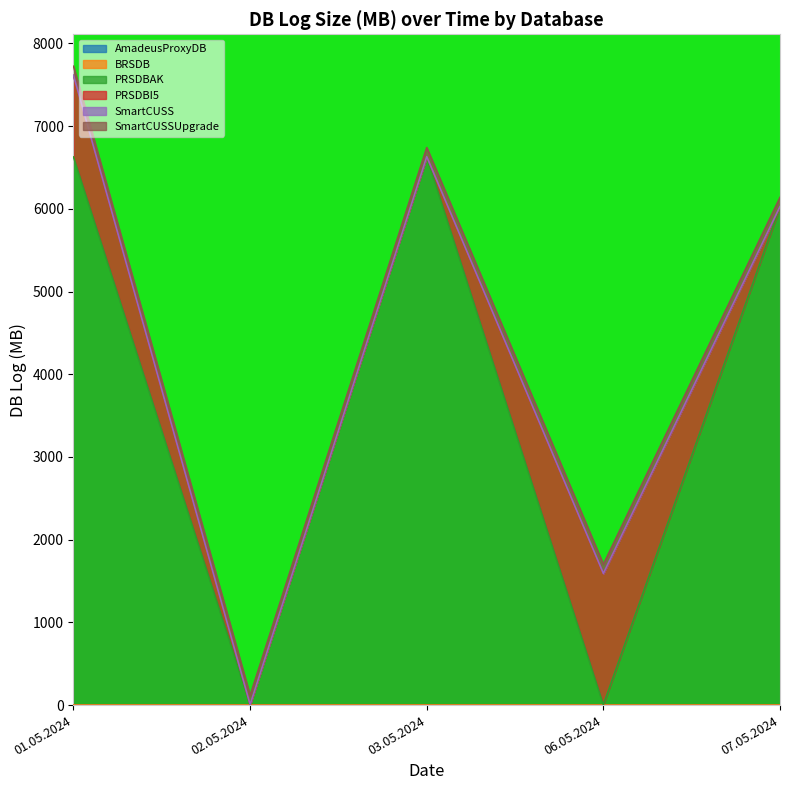

How many series are shown in this chart?

6